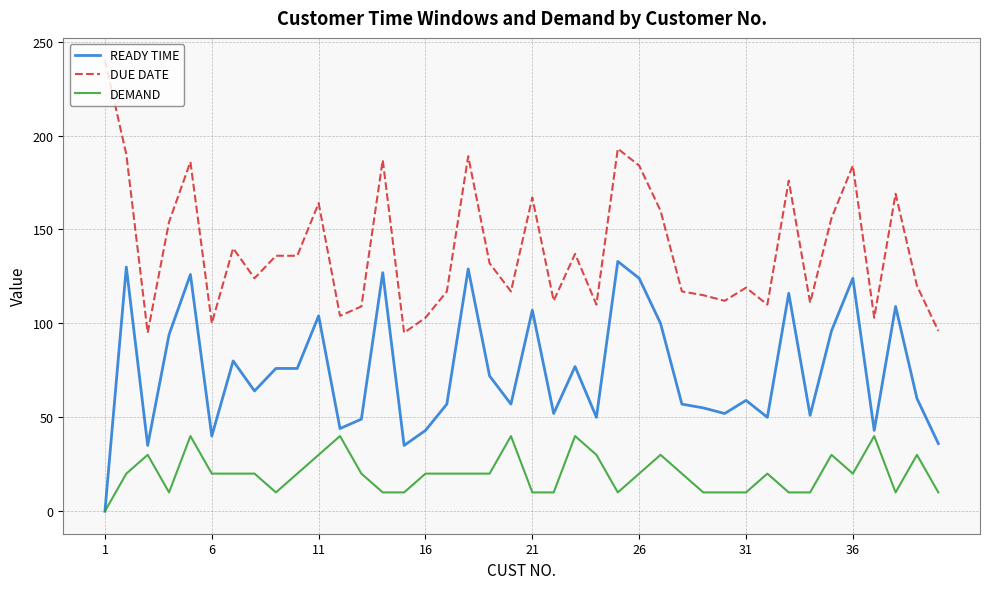

Rank the series by their average value, from lowest to highest.

DEMAND, READY TIME, DUE DATE